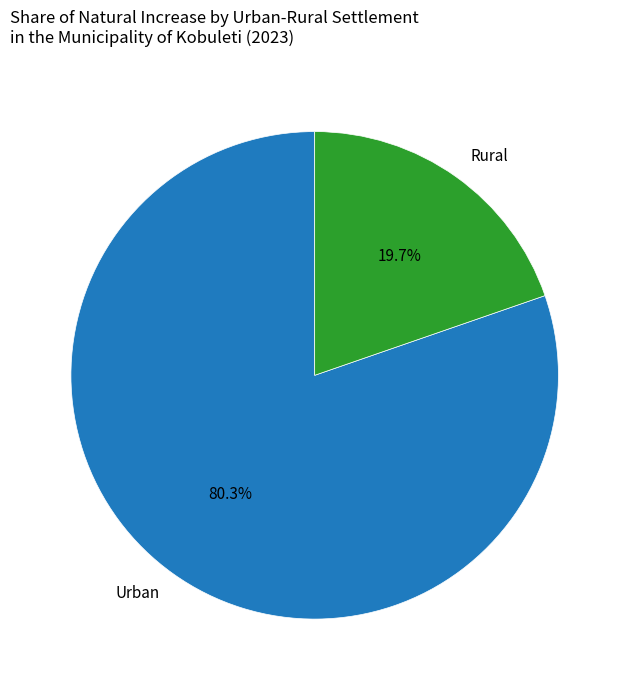

Which has a higher value, Rural or Urban?

Urban